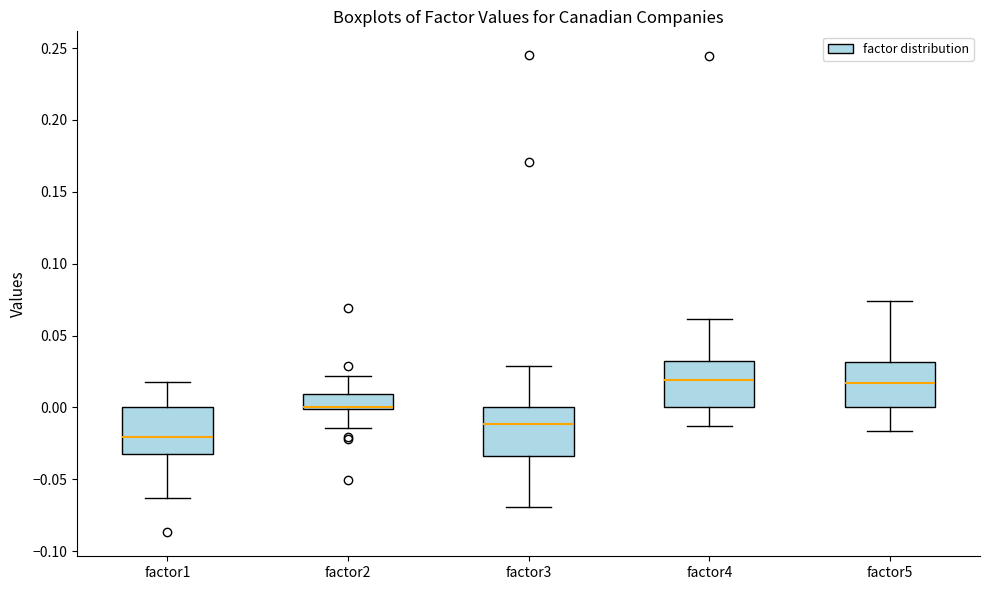

Where does the median line of the box for factor4 sit on the y-axis? The values are not printed on the chart, so give them approximately, as read against the axis.

0.020